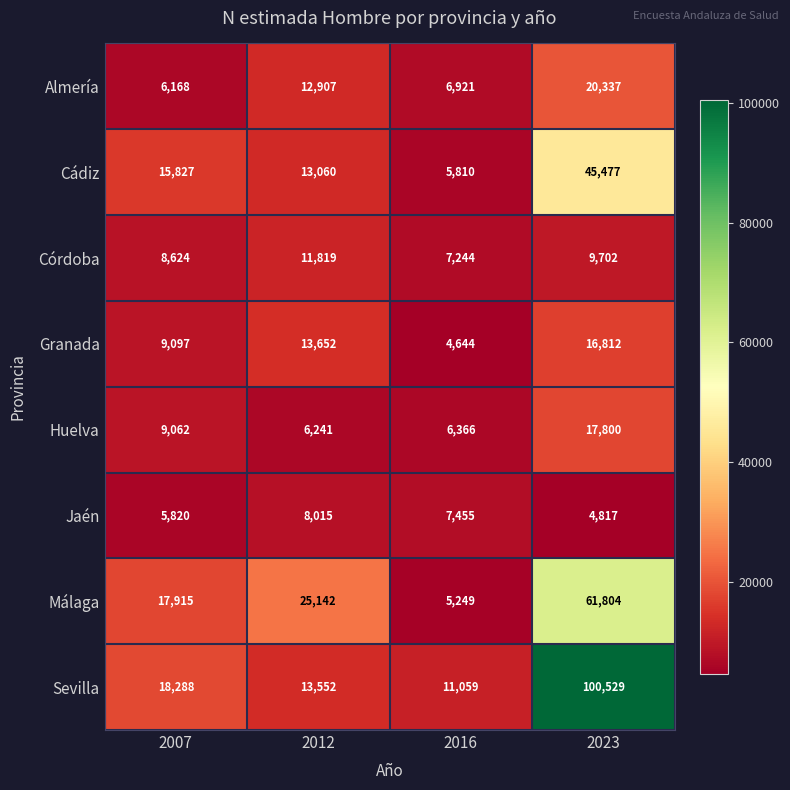

Is the value of Sevilla at 2007 greater than the value of Cádiz at 2016?

Yes